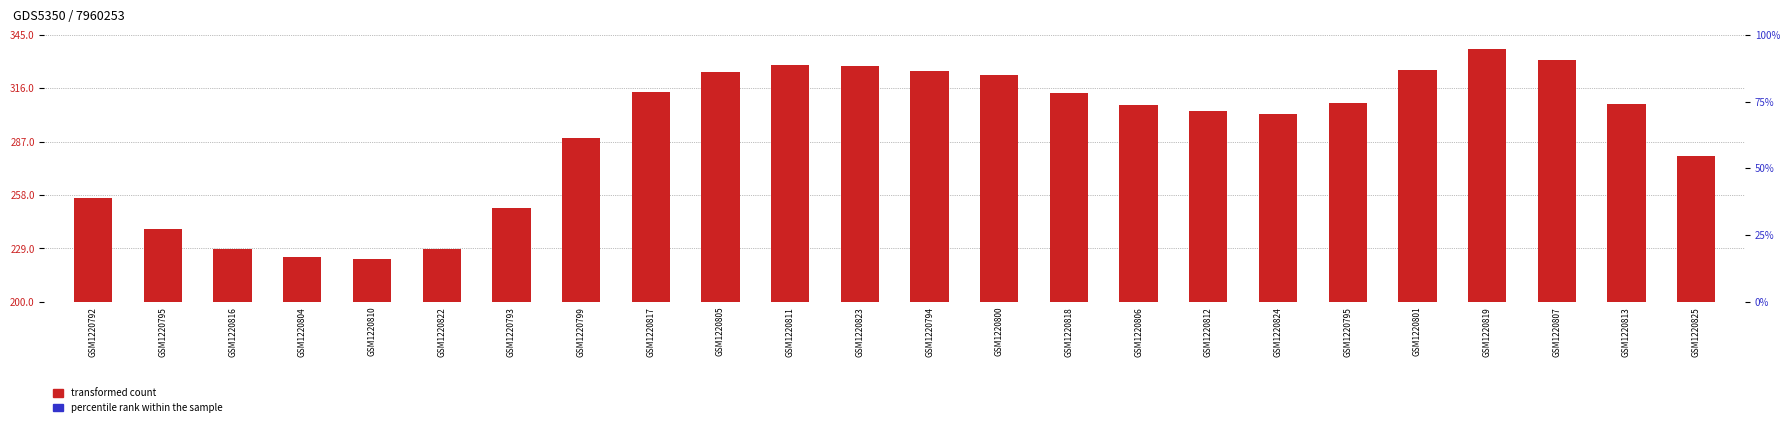

At how many categories does at least one series exceed 83?

24